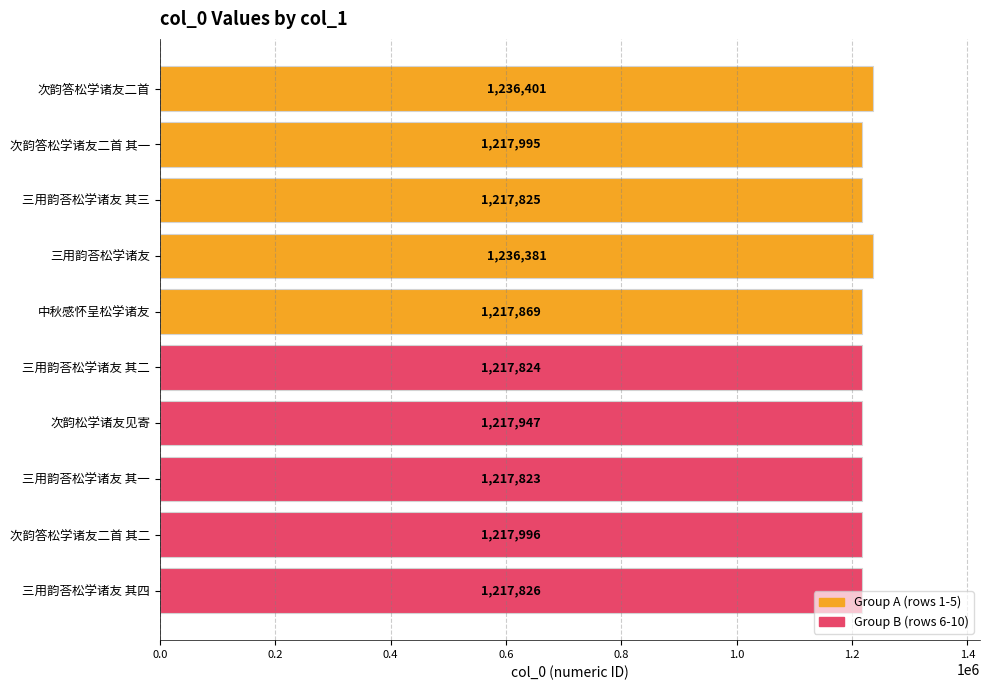

What is the change in value from 中秋感怀呈松学诸友 to 三用韵荅松学诸友 其四?

-43